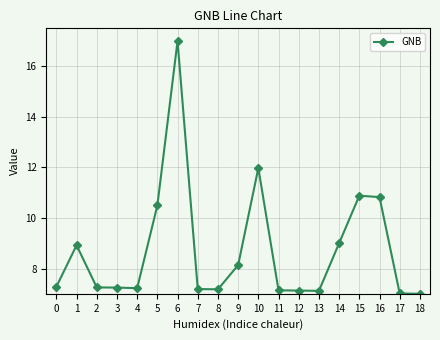

Read the value at 15.

10.9